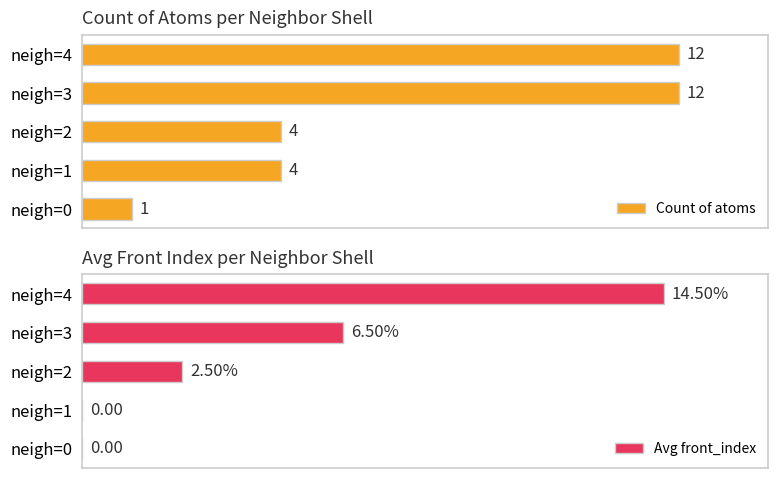

Which has a higher value, neigh=4 or neigh=0?

neigh=4